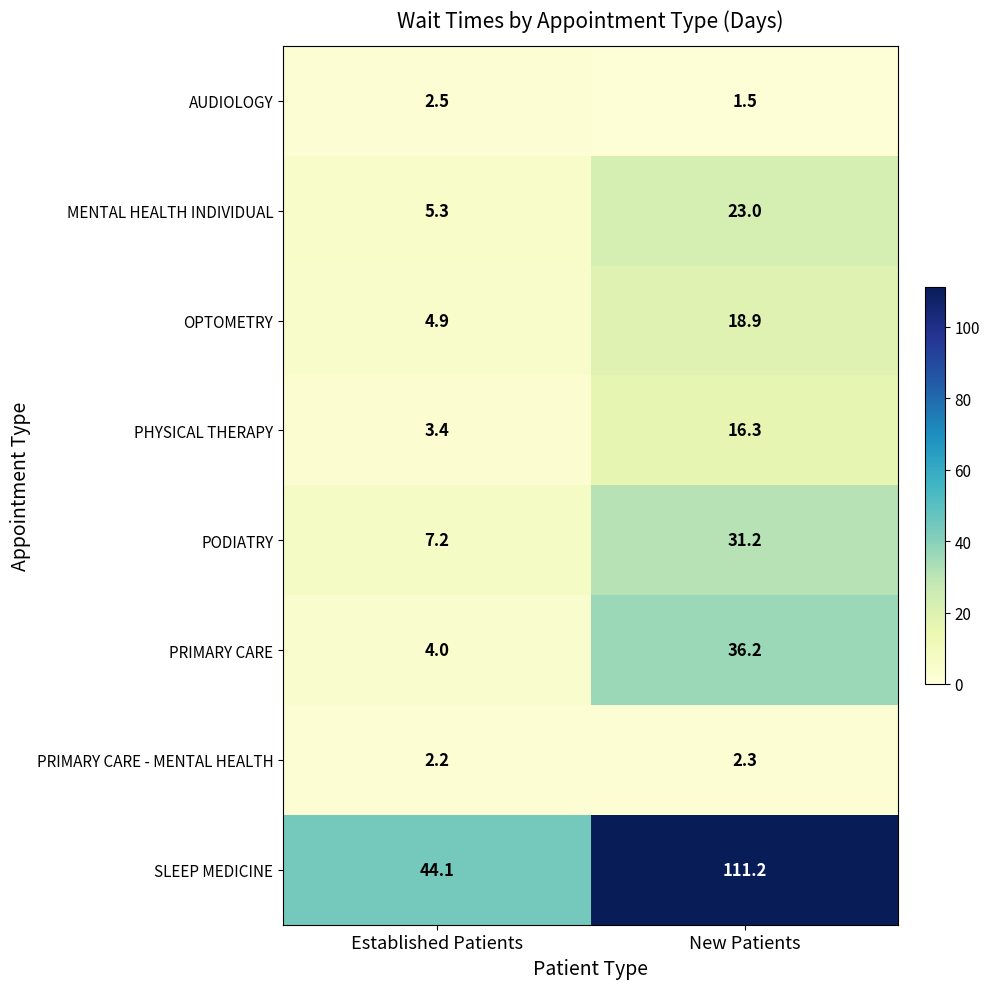

At which label is PODIATRY closest to 19?

Established Patients